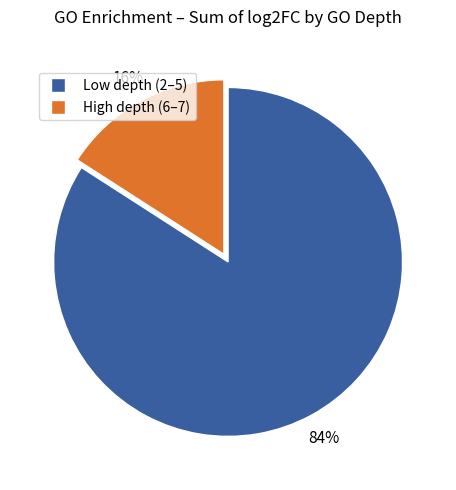

How many segments does this pie chart have?

2